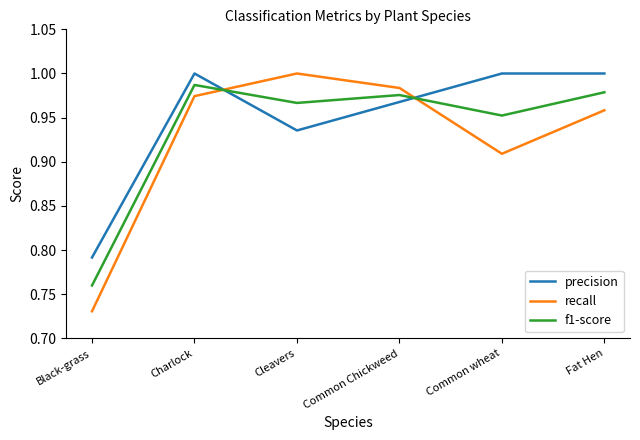

At which category does precision reach its first local peak?

Charlock